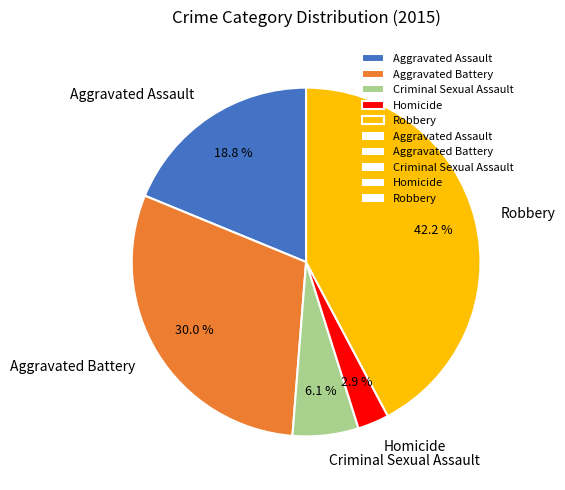

To the nearest percent, what is the average slice percentage?

20%